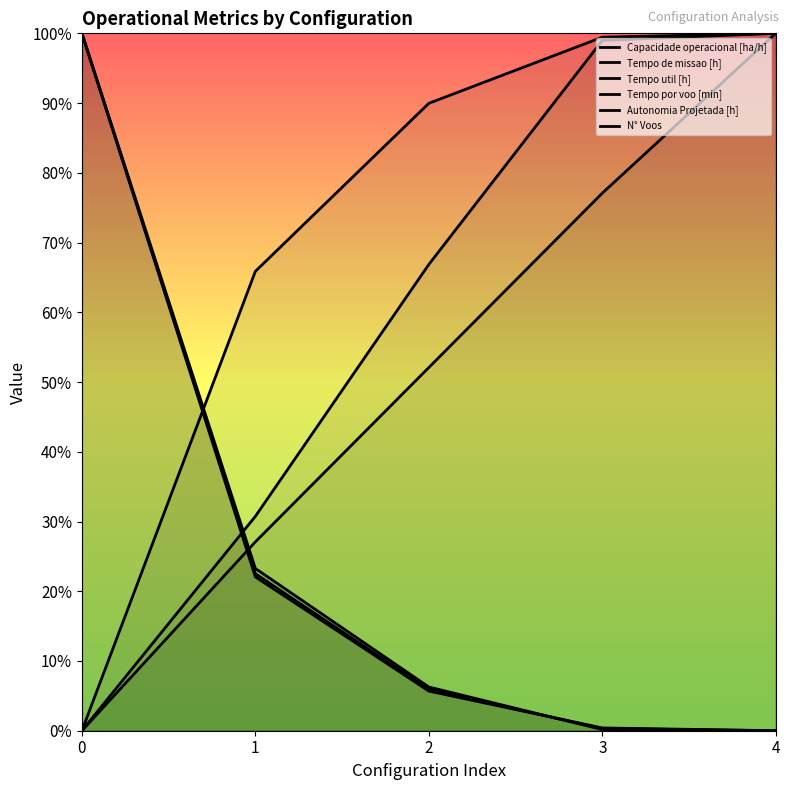

Between 2 and 4, which series saw the biggest shift?

Autonomia Projetada [h]